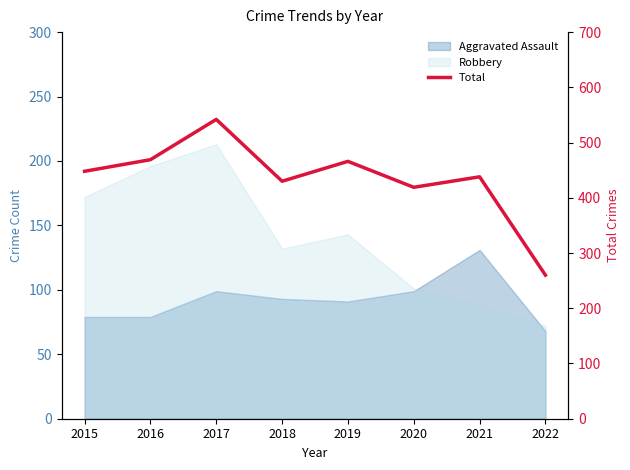

What is the difference between the second highest and minimum values?

209